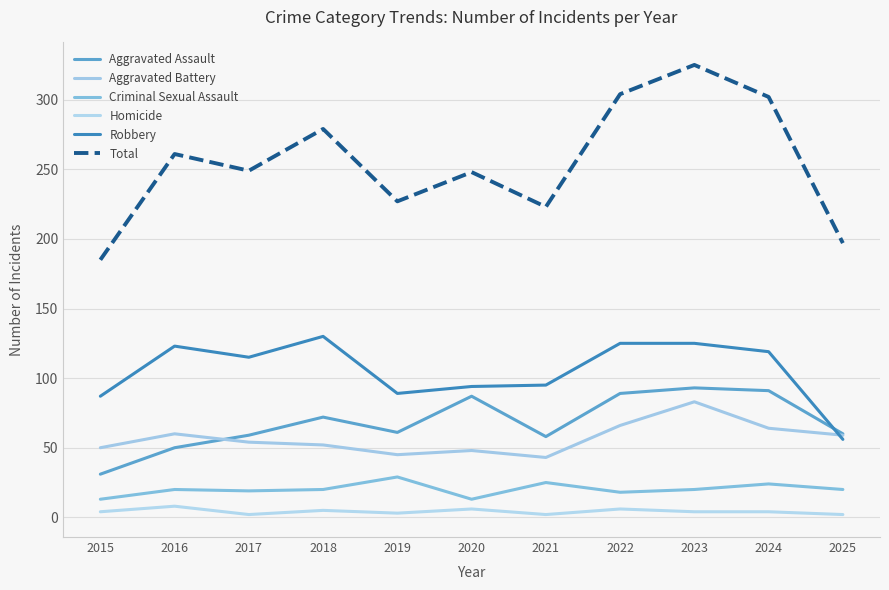

At which category is the sum across all series the highest?

2023